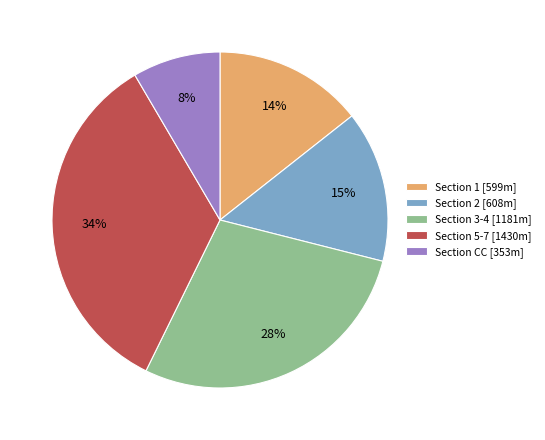

To the nearest percent, what percentage of the pie is Section 5-7 [1430m]?

34%